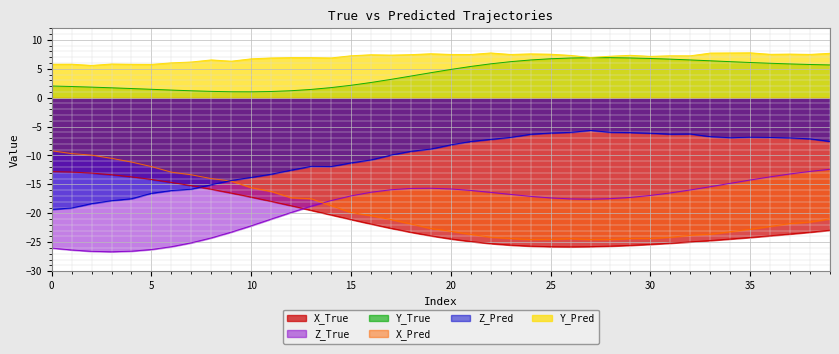

Rank the series at 34 from lowest to highest value.

X_True, X_Pred, Z_True, Z_Pred, Y_True, Y_Pred